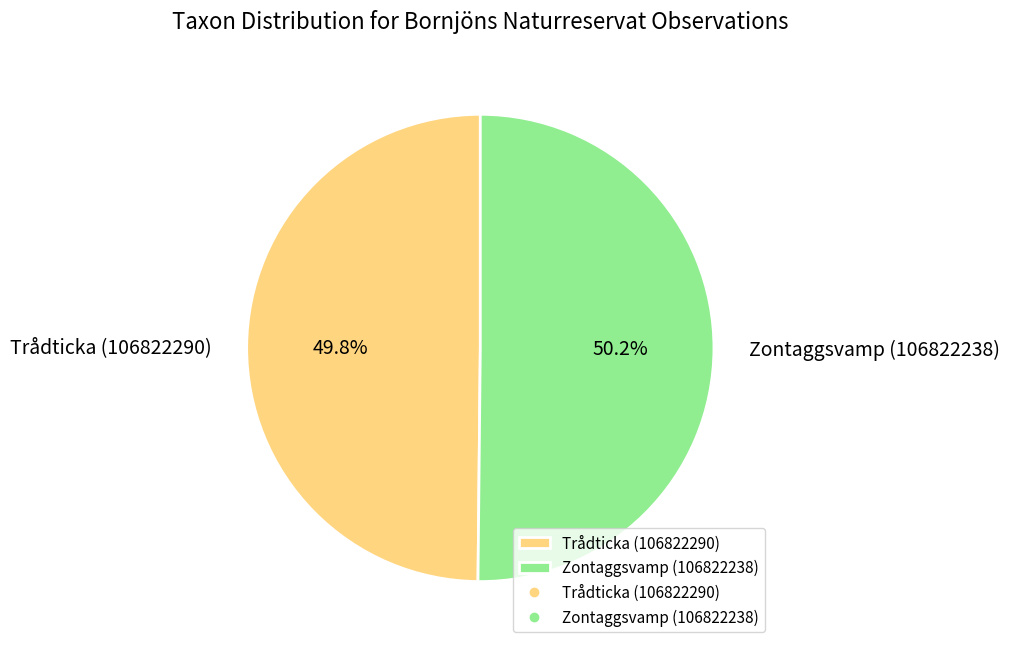

What percentage is NOT represented by Trådticka (106822290)?

50.2%